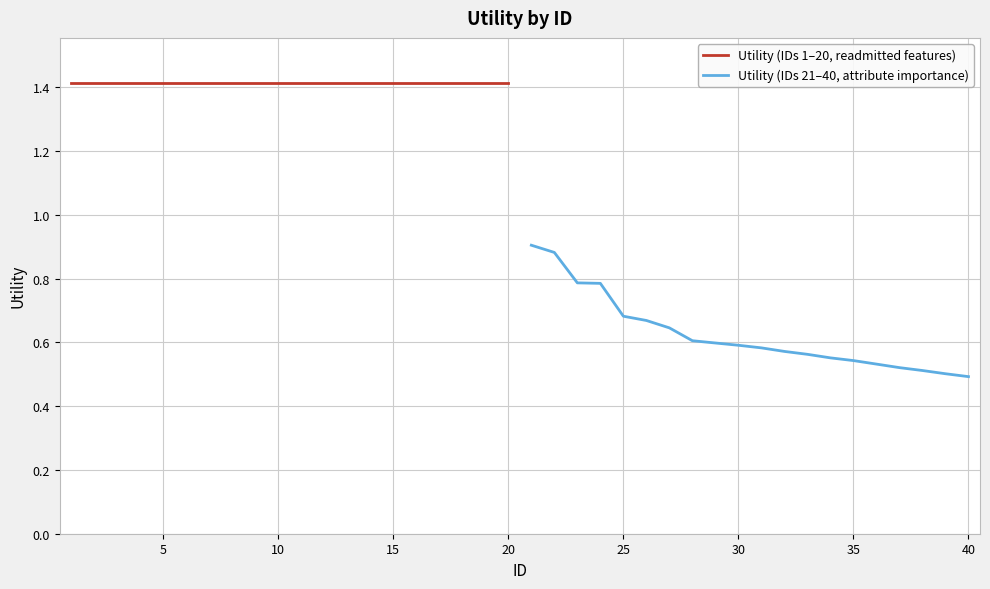

True or false: Utility (IDs 21–40, attribute importance) and Utility (IDs 1–20, readmitted features) cross at least once.

False